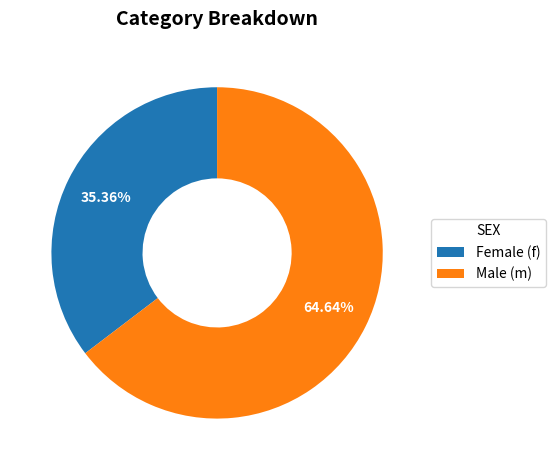

Approximately how many times larger is the value at Male (m) compared to Female (f)?

1.8